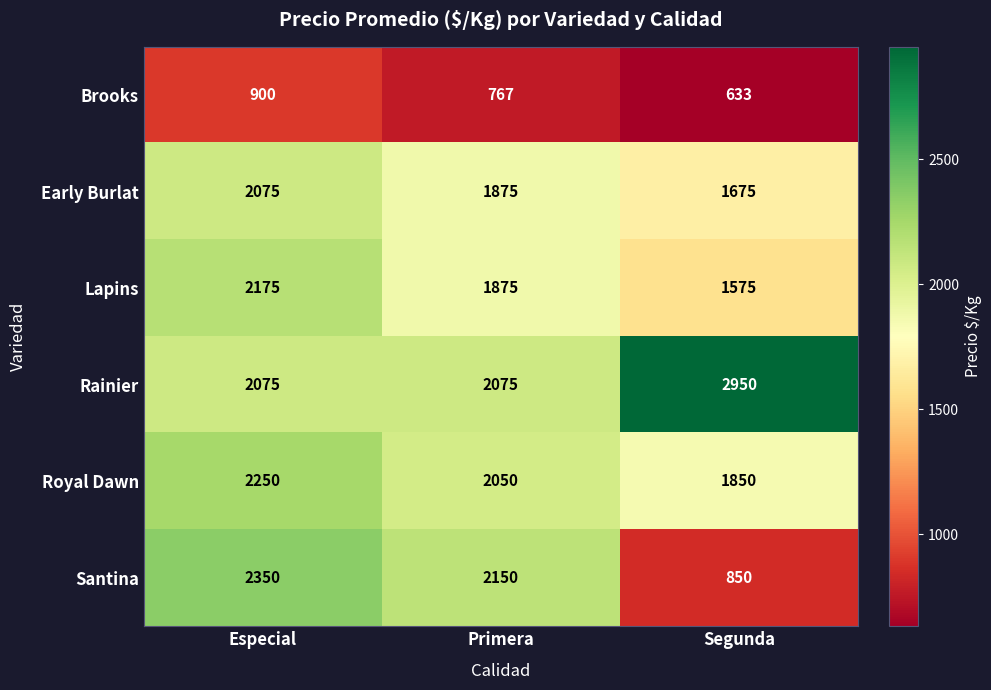

What is the sum of all Early Burlat values?

5625